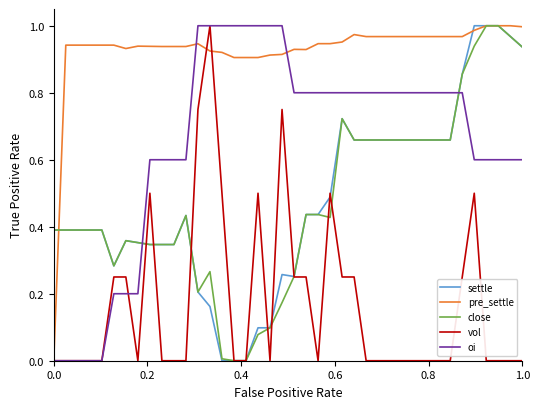

True or false: settle and oi cross at least once.

True